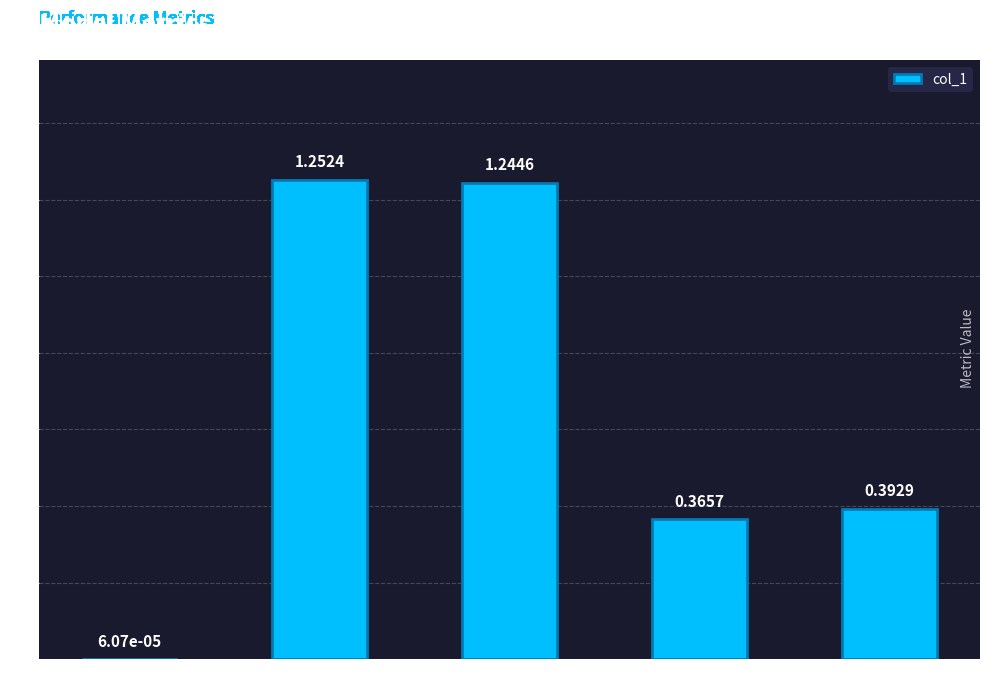

What is the sum of all values?

3.3